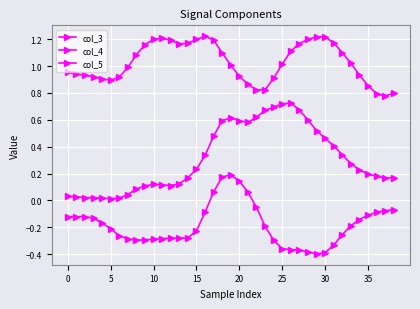

Does the chart display data point markers on the line(s)?

Yes